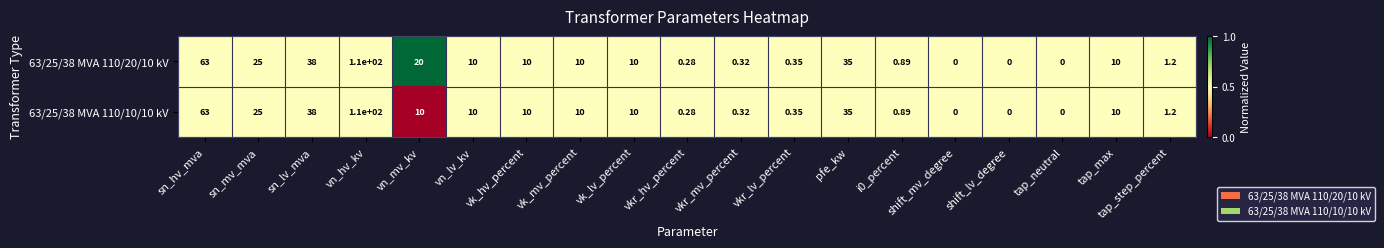

Is the value of 63/25/38 MVA 110/20/10 kV at i0_percent greater than the value of 63/25/38 MVA 110/10/10 kV at tap_neutral?

Yes